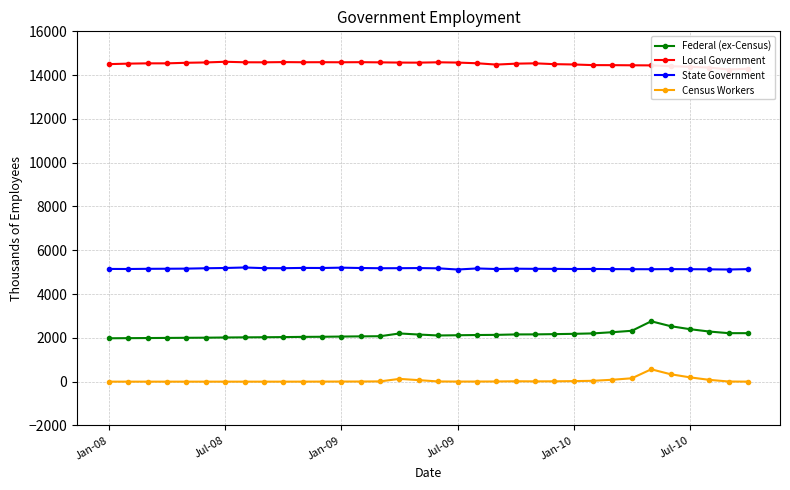

How many data points in Census Workers are above 6?

16